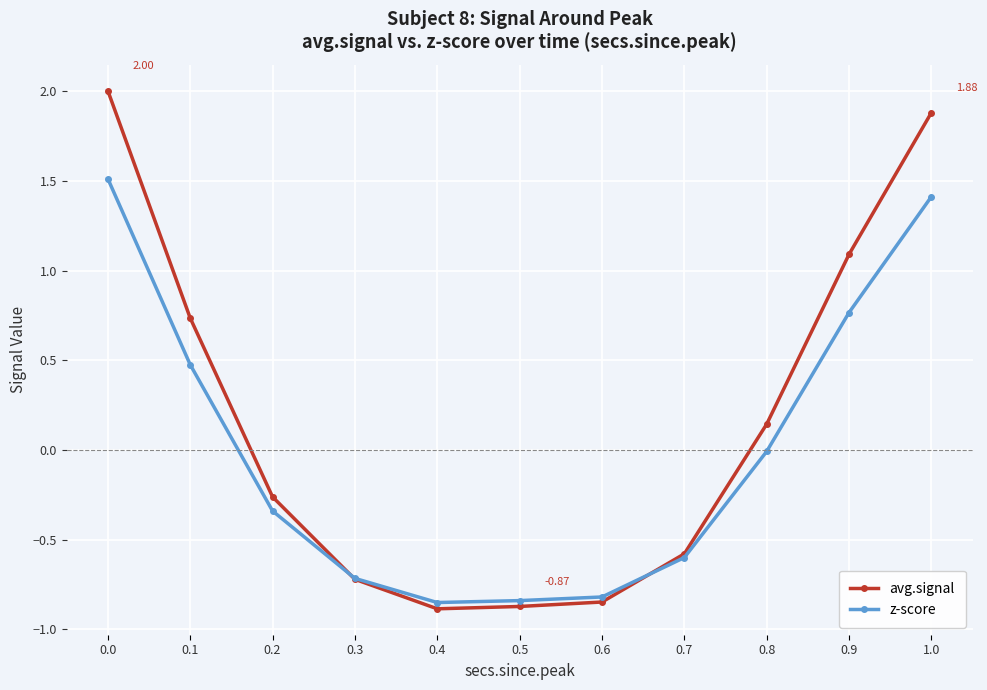

Rank the series by their maximum value, from highest to lowest.

avg.signal, z-score